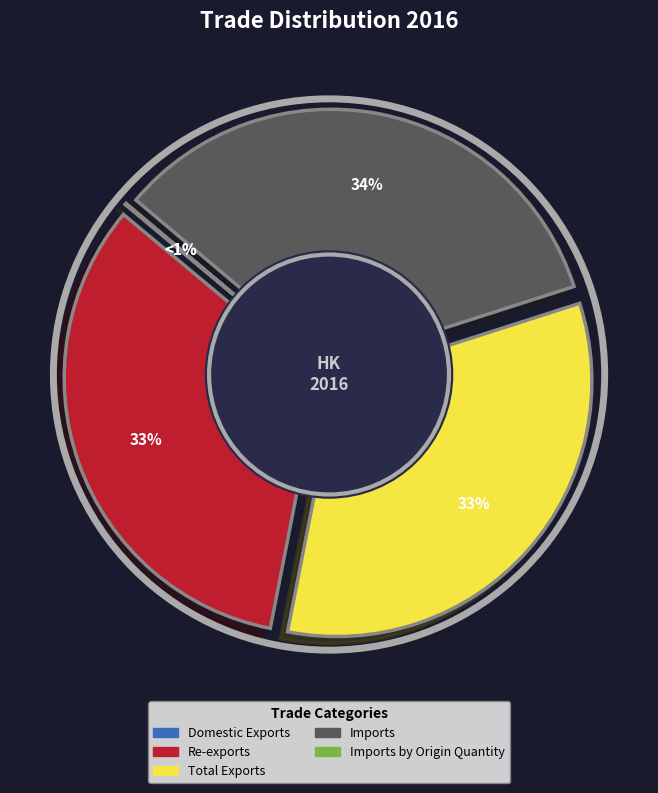

Which slice is the smallest?

Imports by Origin Quantity